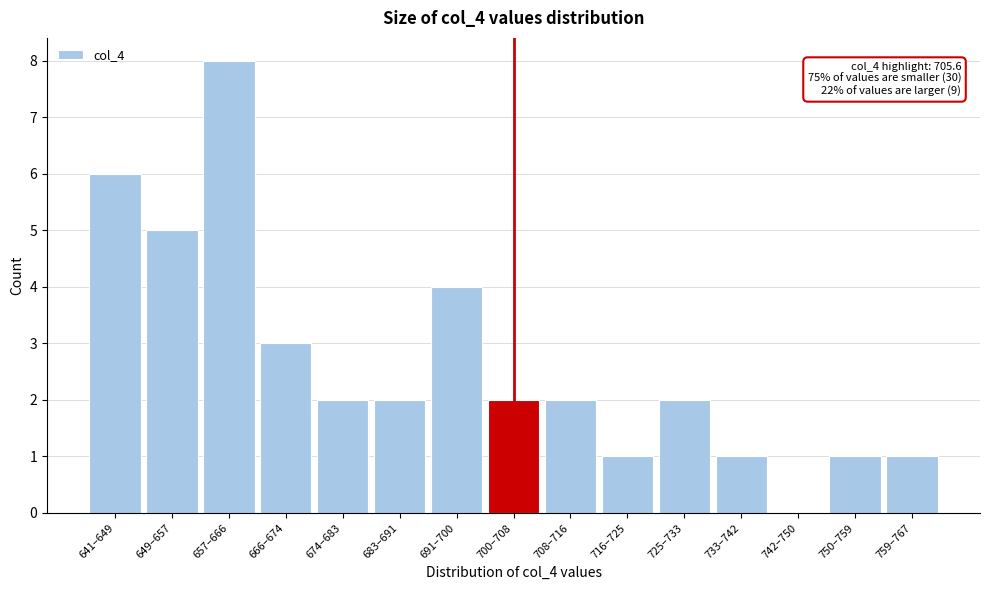

Reading left to right, list all the values displayed in this chart.

641–649=6	649–657=5	657–666=8	666–674=3	674–683=2	683–691=2	691–700=4	700–708=2	708–716=2	716–725=1	725–733=2	733–742=1	742–750=0	750–759=1	759–767=1